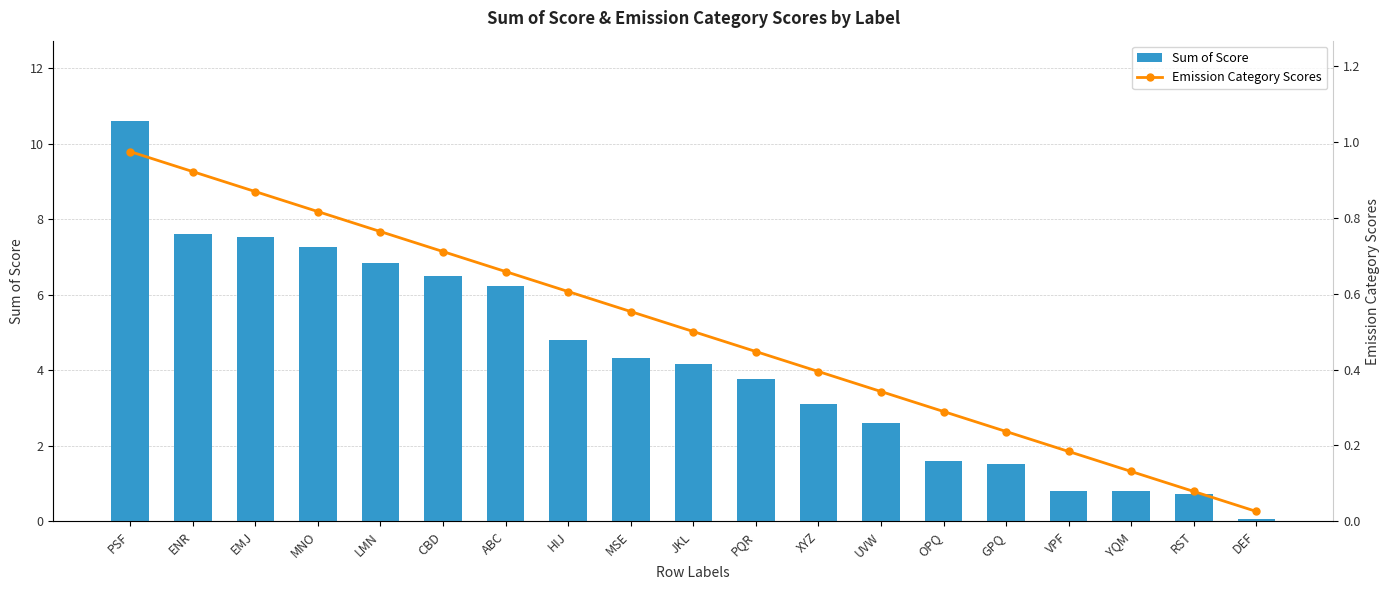

List the labels in order of Emission Category Scores value, smallest first.

DEF, RST, YQM, VPF, GPQ, OPQ, UVW, XYZ, PQR, JKL, MSE, HIJ, ABC, CBD, LMN, MNO, EMJ, ENR, PSF